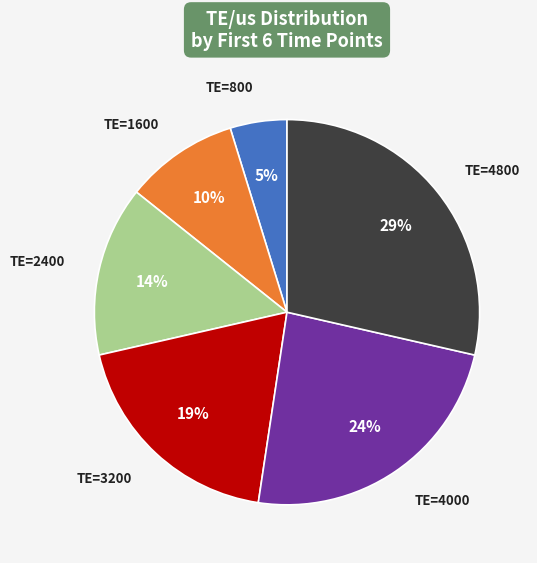

Do TE=3200 and TE=800 together represent more than half of the pie?

No